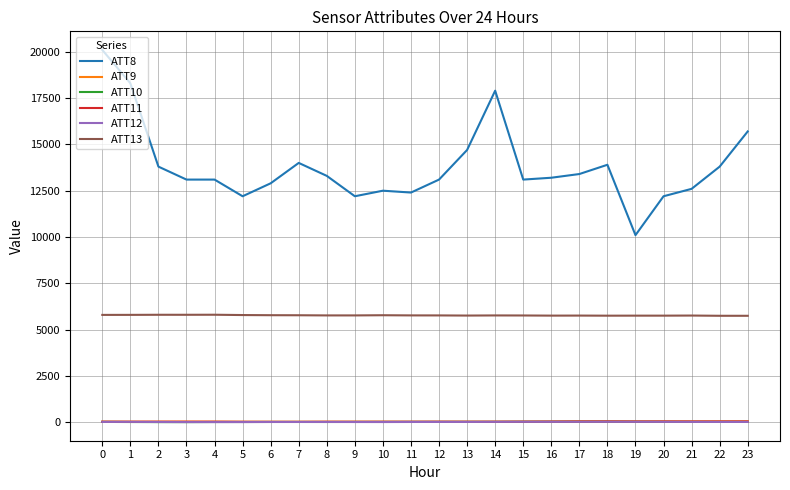

Which series has the largest total across all categories?

ATT8